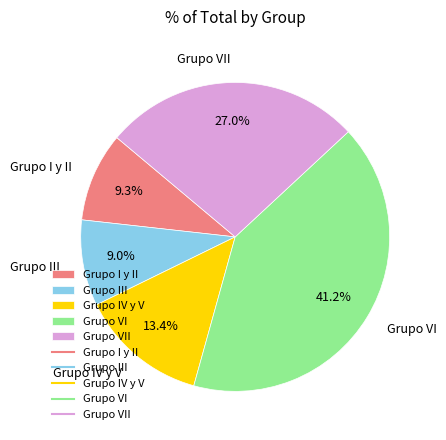

What is the ratio of the value at Grupo I y II to the value at Grupo III?

1.0